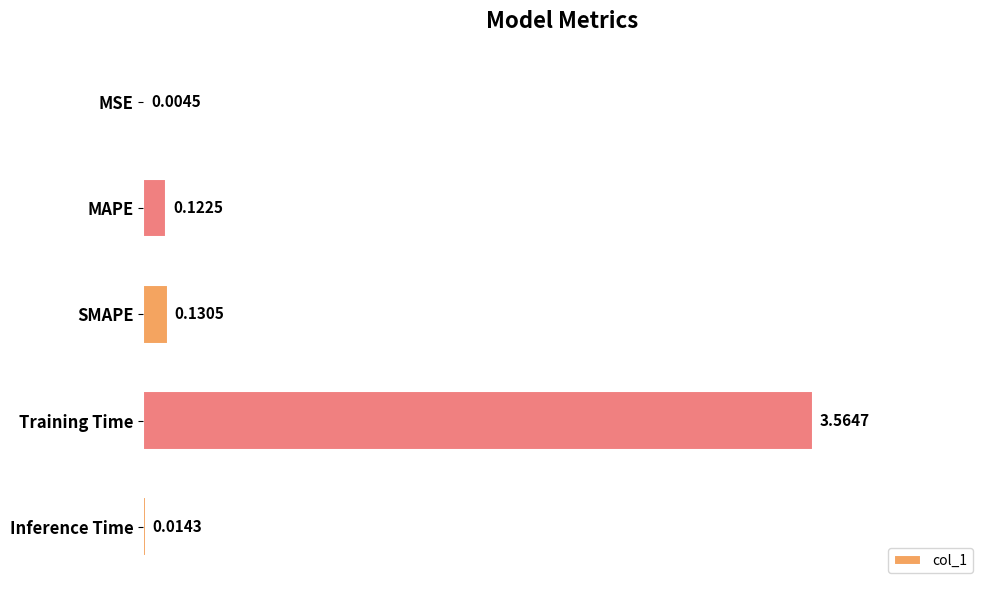

How many distinct data groups are displayed?

1